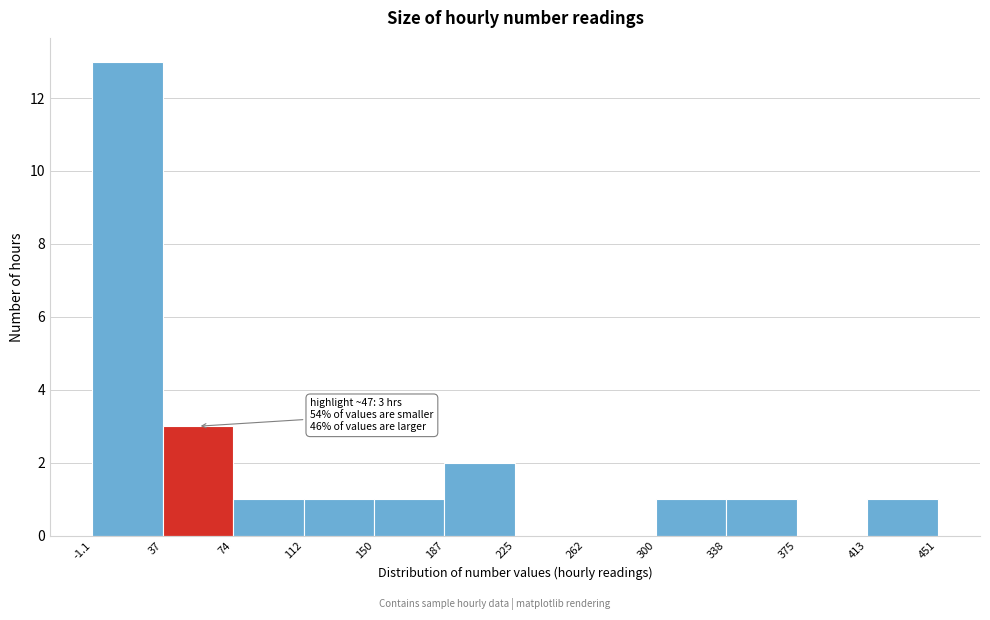

Which range on the x-axis has the tallest bar?

-1.1 to 37